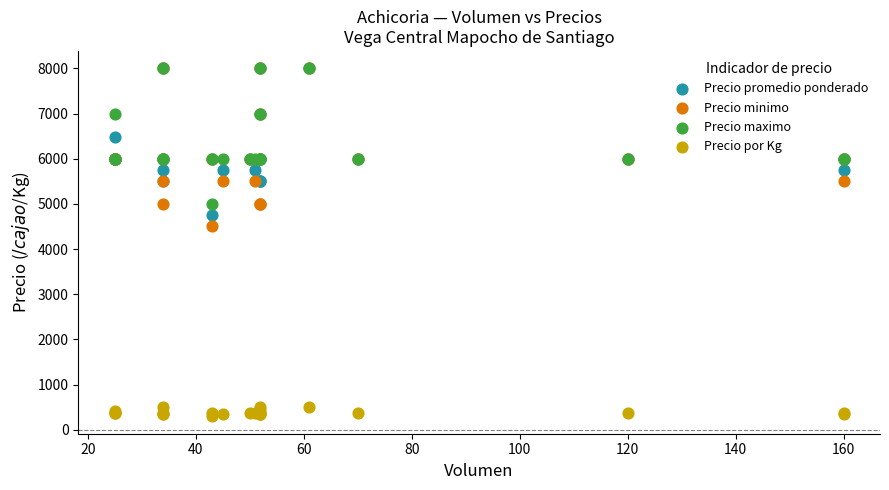

Across all series, what Y value is closest to 4148?

4500